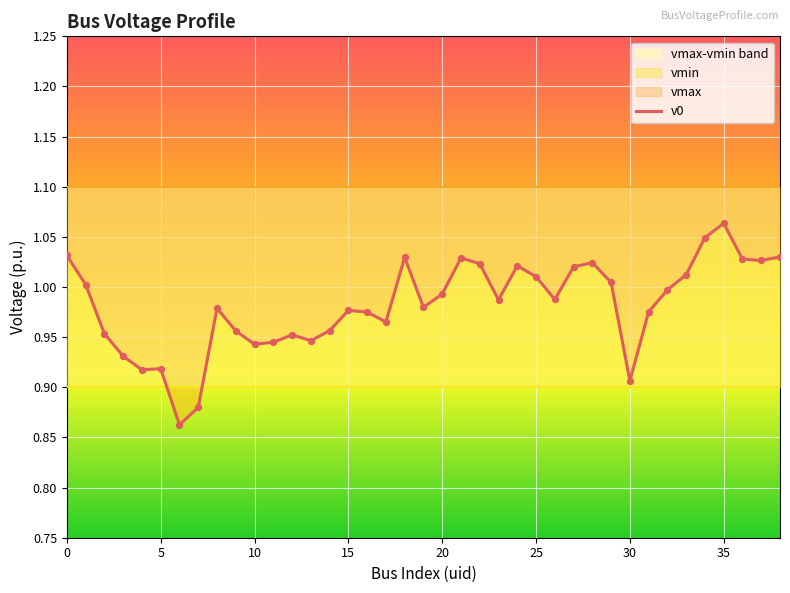

Which series has the largest total across all categories?

vmax